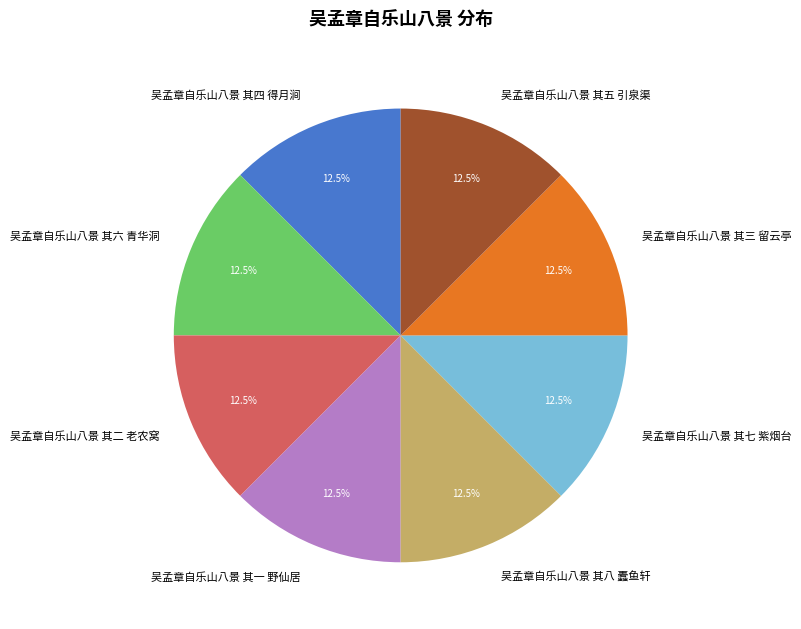

How many slices are in this pie chart?

8